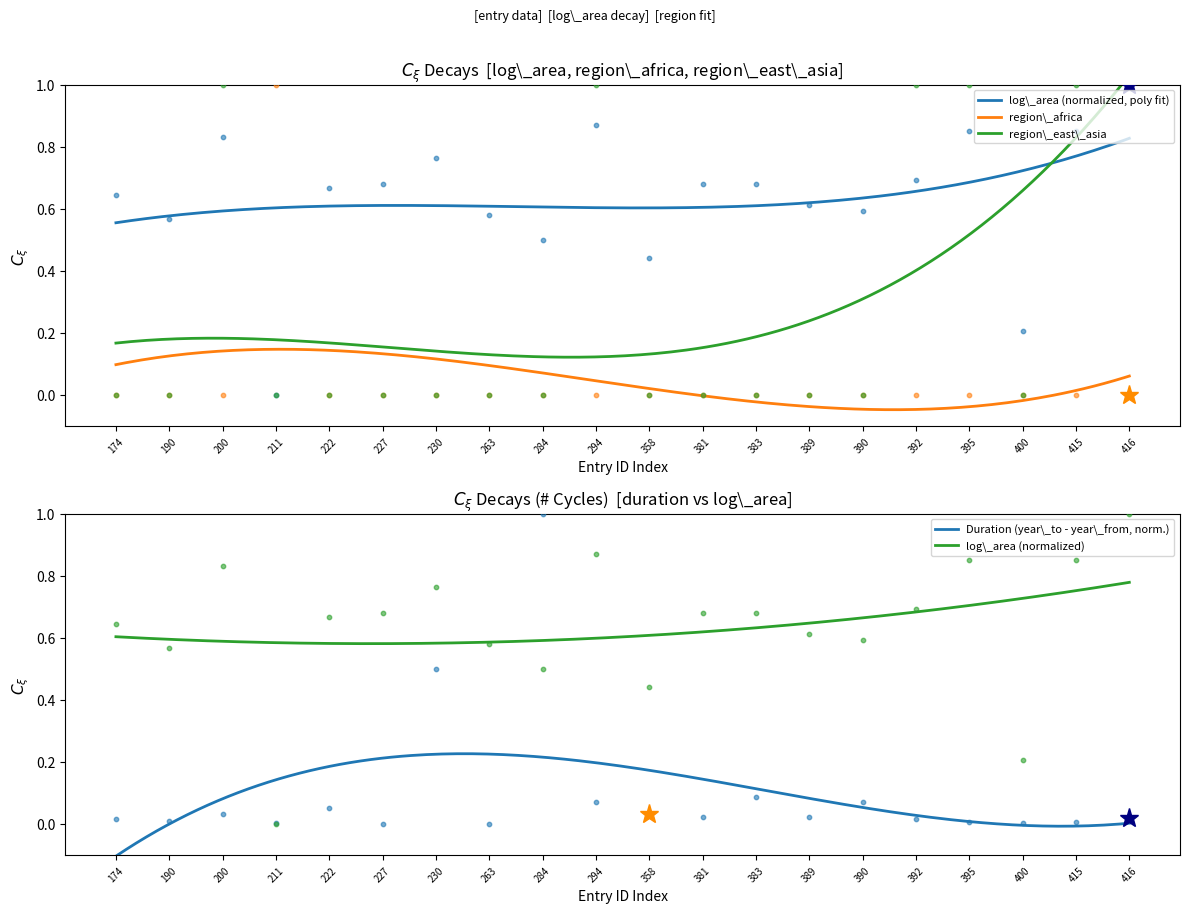

True or false: region\_africa and log\_area (normalized, poly fit) intersect in this chart.

False